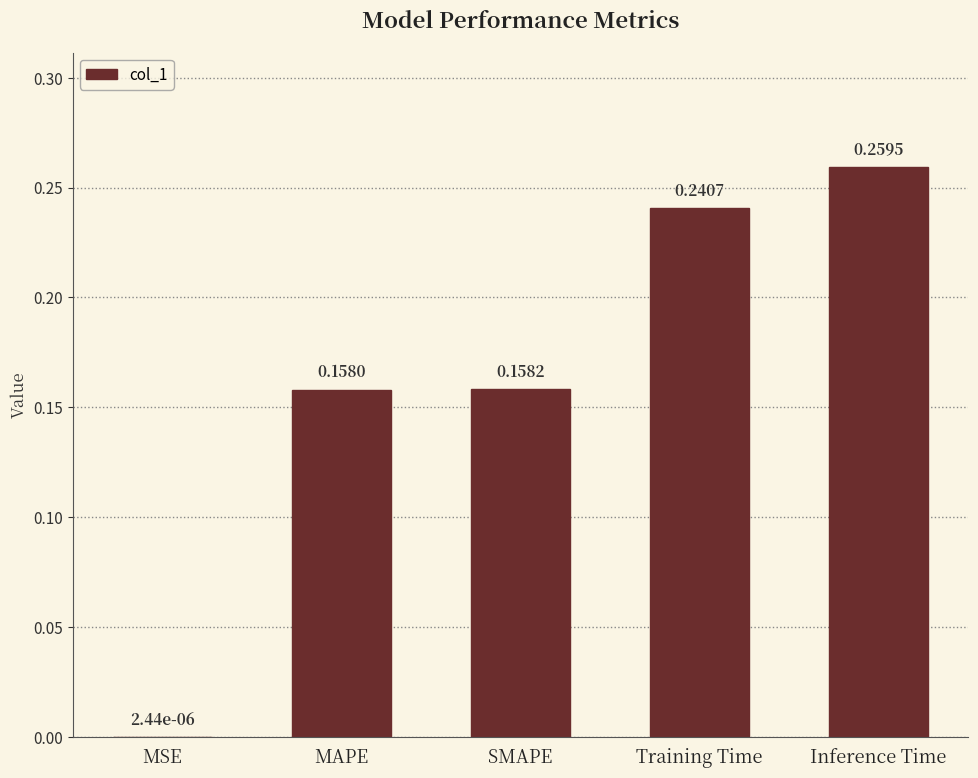

At which label is the value closest to 0?

MSE